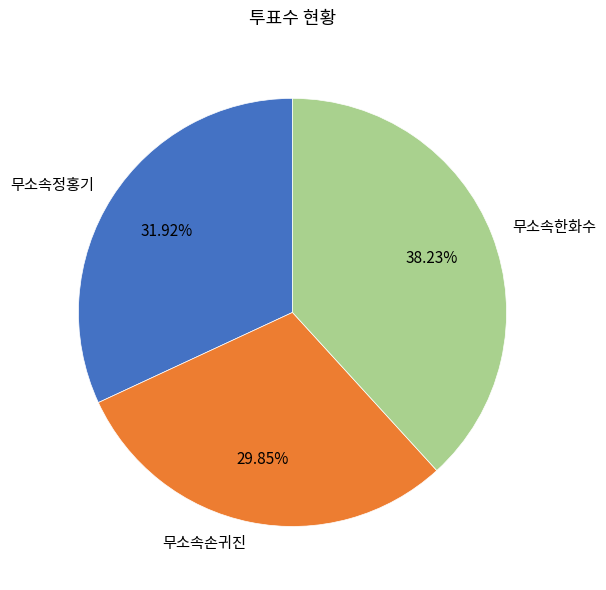

How many slices are in this pie chart?

3